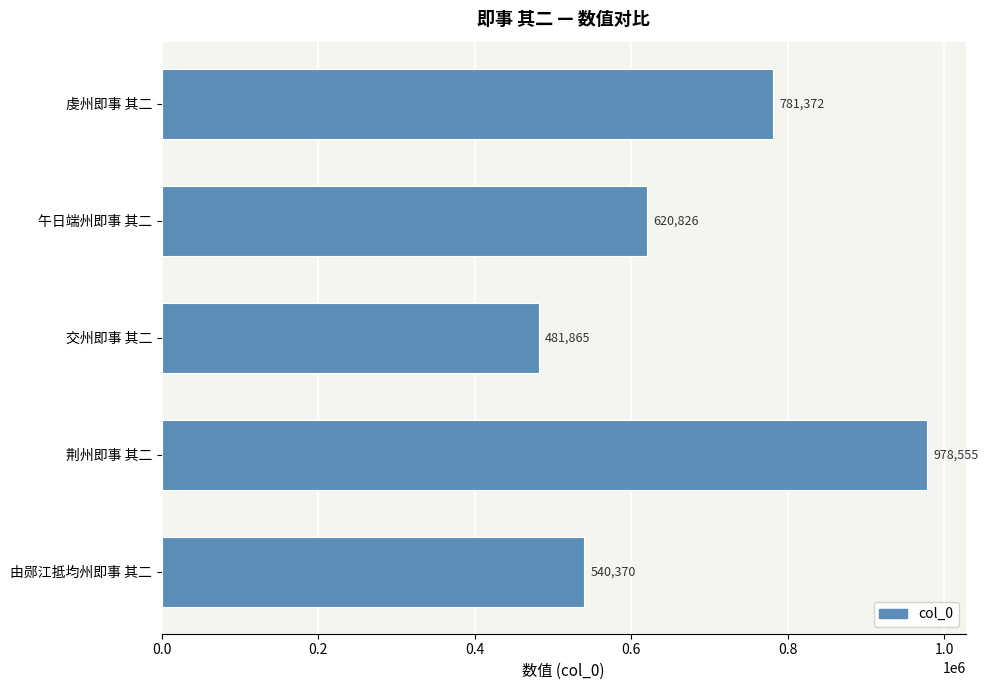

Reading bottom to top, list all the values displayed in this chart.

由郧江抵均州即事 其二=540370	荆州即事 其二=978555	交州即事 其二=481865	午日端州即事 其二=620826	虔州即事 其二=781372